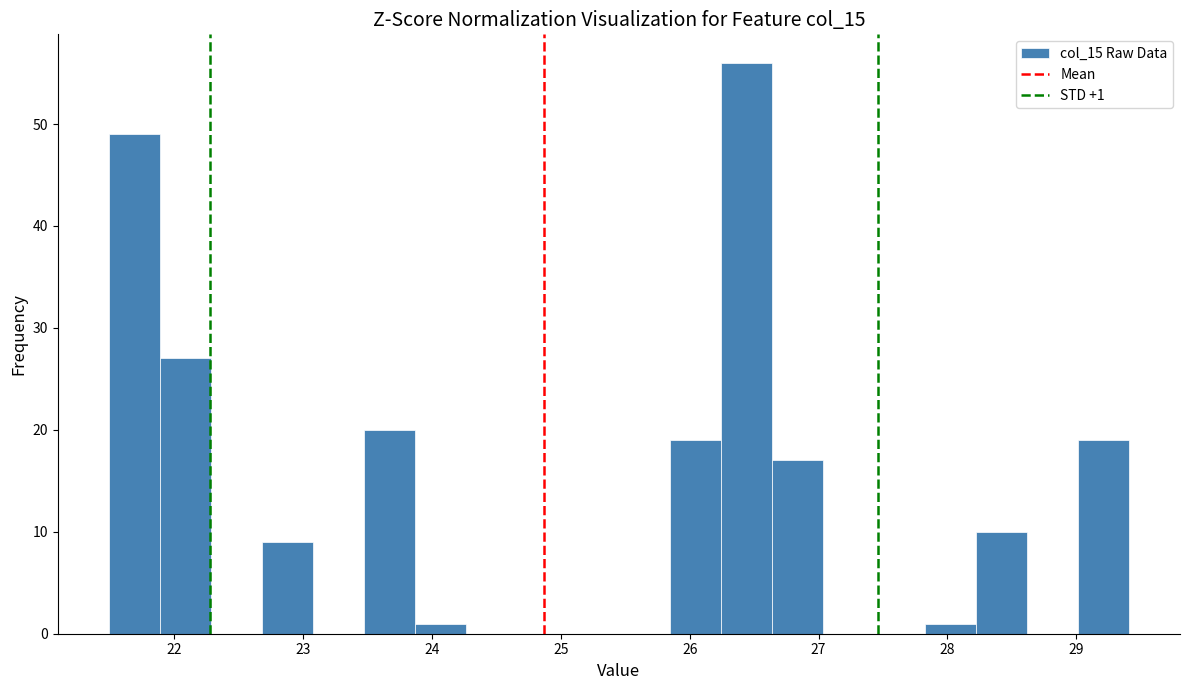

Around what value on the x-axis is the tallest bar? Give the approximate position of its centre, as read against the axis.

26.4